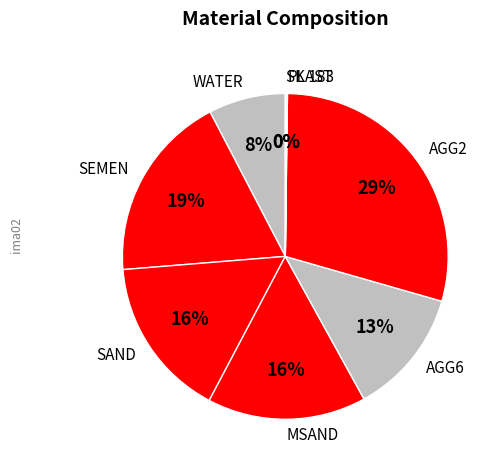

Does any single category account for the majority?

No